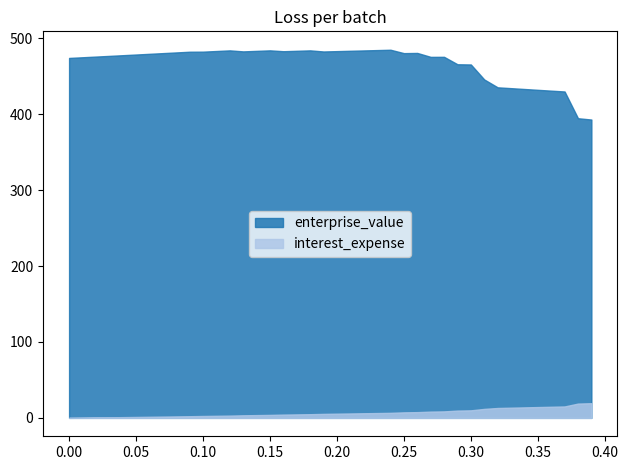

Which series has the largest total across all categories?

enterprise_value